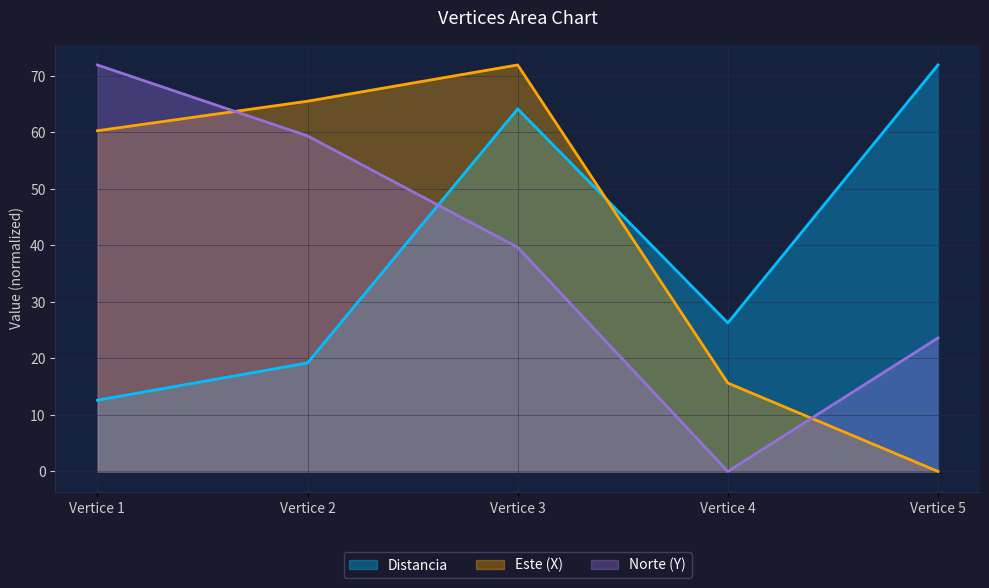

Which series changed the most between Vertice 4 and Vertice 5?

Distancia